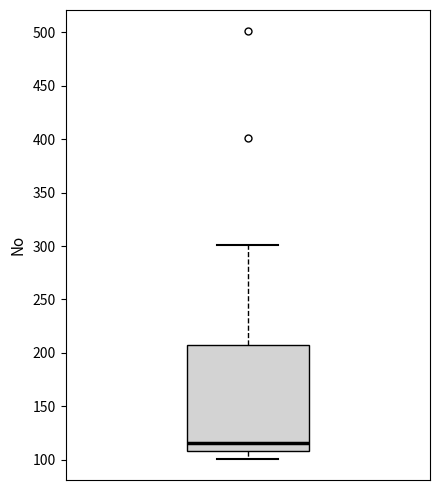

Read this box plot against the y-axis: the position of the median line, the range covered by the box, and the ends of both whiskers. The values are not printed on the chart, so give them approximately, as read against the axis.

median 115, box 110 to 210, whiskers 100 to 300